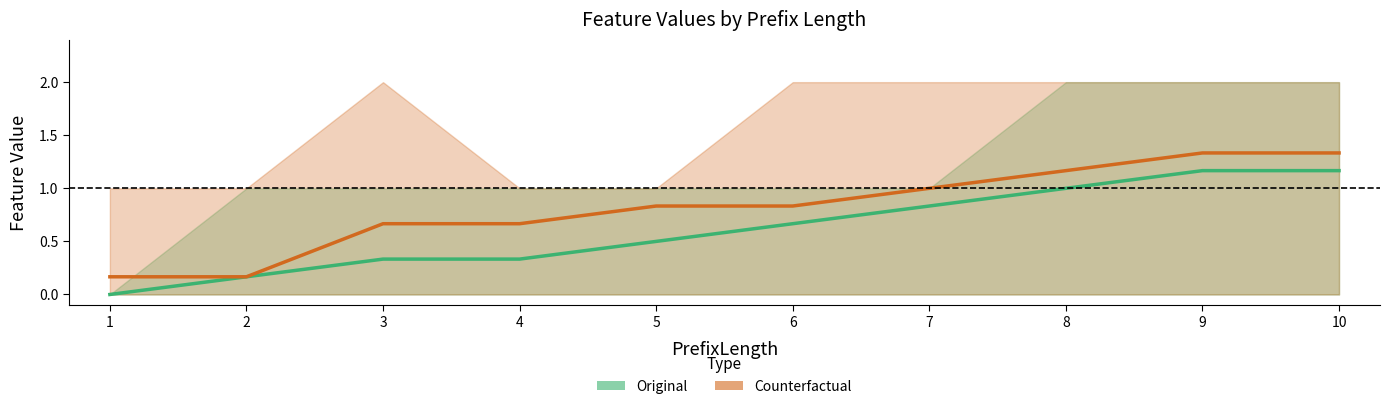

Reading left to right, extract all data points from this chart.

Original: 0.0	0.2	0.3	0.3	0.5	0.7	0.8	1.0	1.2	1.2
Counterfactual: 0.2	0.2	0.7	0.7	0.8	0.8	1.0	1.2	1.3	1.3